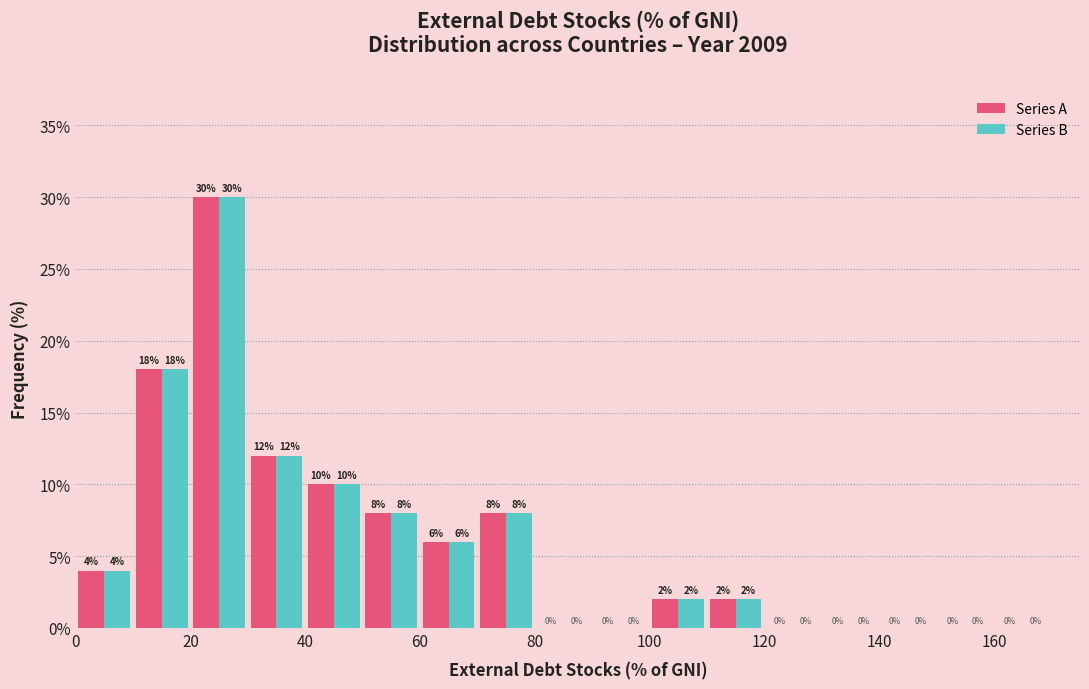

Reading left to right, list every range on the x-axis with the height of the bar of each series over it.

0 to 10: Series A=4	Series B=4
10 to 20: Series A=18	Series B=18
20 to 30: Series A=30	Series B=30
30 to 40: Series A=12	Series B=12
40 to 50: Series A=10	Series B=10
50 to 60: Series A=8	Series B=8
60 to 70: Series A=6	Series B=6
70 to 80: Series A=8	Series B=8
80 to 90: Series A=0	Series B=0
90 to 100: Series A=0	Series B=0
100 to 110: Series A=2	Series B=2
110 to 120: Series A=2	Series B=2
120 to 130: Series A=0	Series B=0
130 to 140: Series A=0	Series B=0
140 to 150: Series A=0	Series B=0
150 to 160: Series A=0	Series B=0
160 to 170: Series A=0	Series B=0